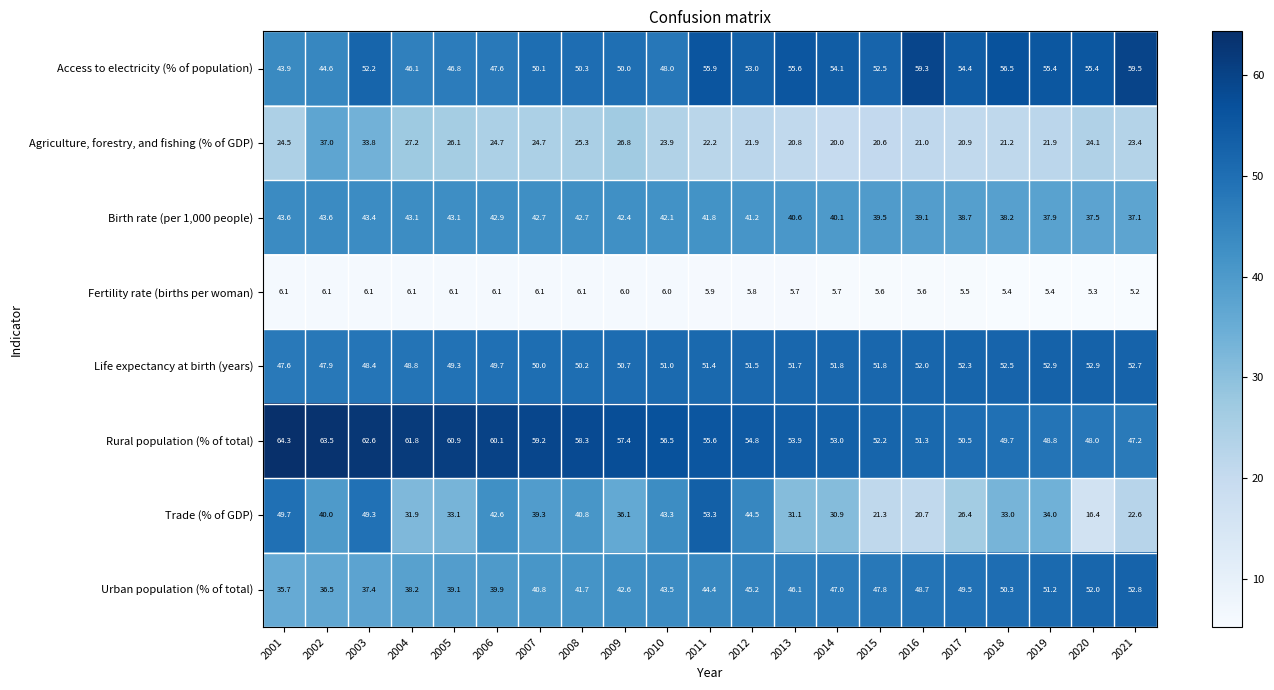

What is the spread (max minus min) of values at 2008?

52.2